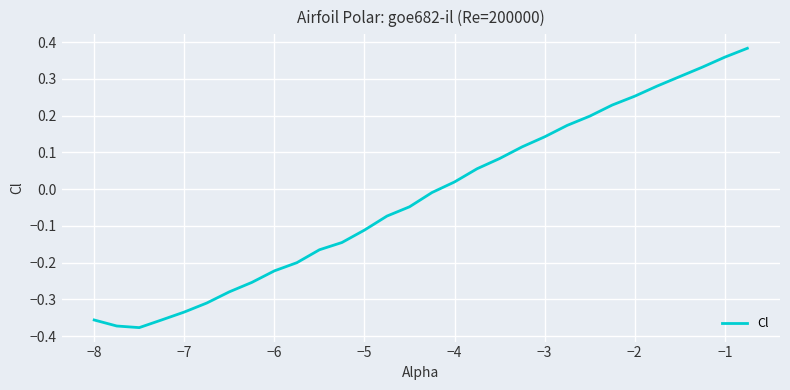

What is the difference between the maximum and minimum values?

0.8